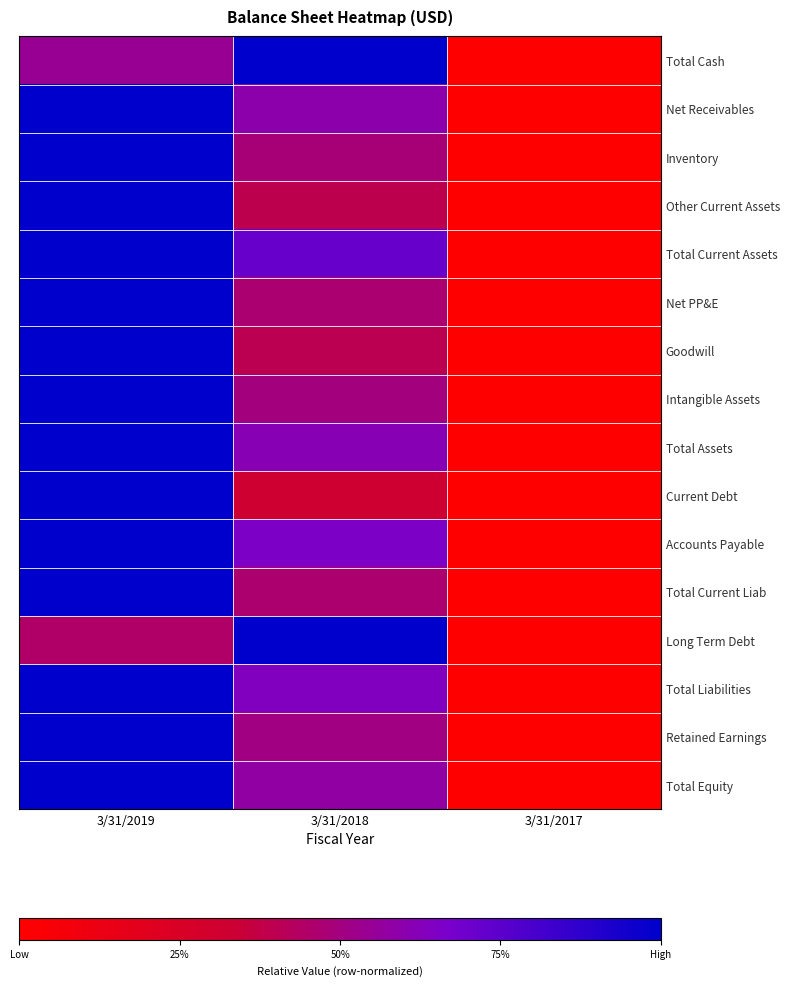

Which series has the widest spread of values?

Total Cash